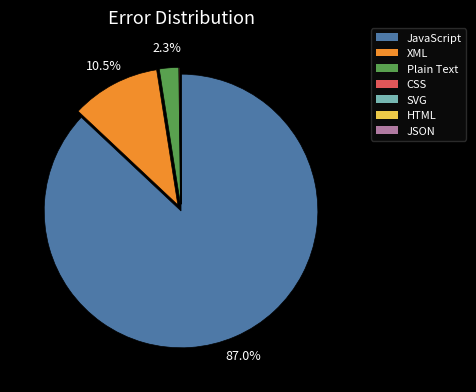

To the nearest percent, what portion does Plain Text represent?

2%